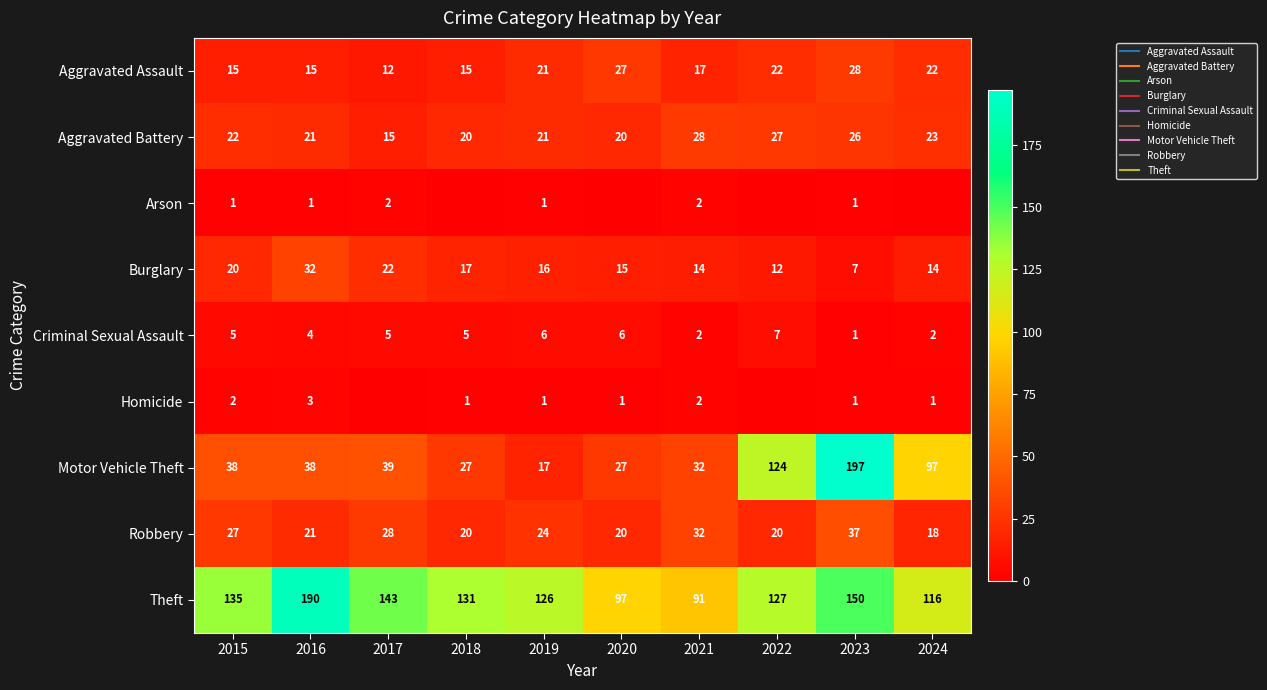

How many values in the Homicide series exceed 1?

3